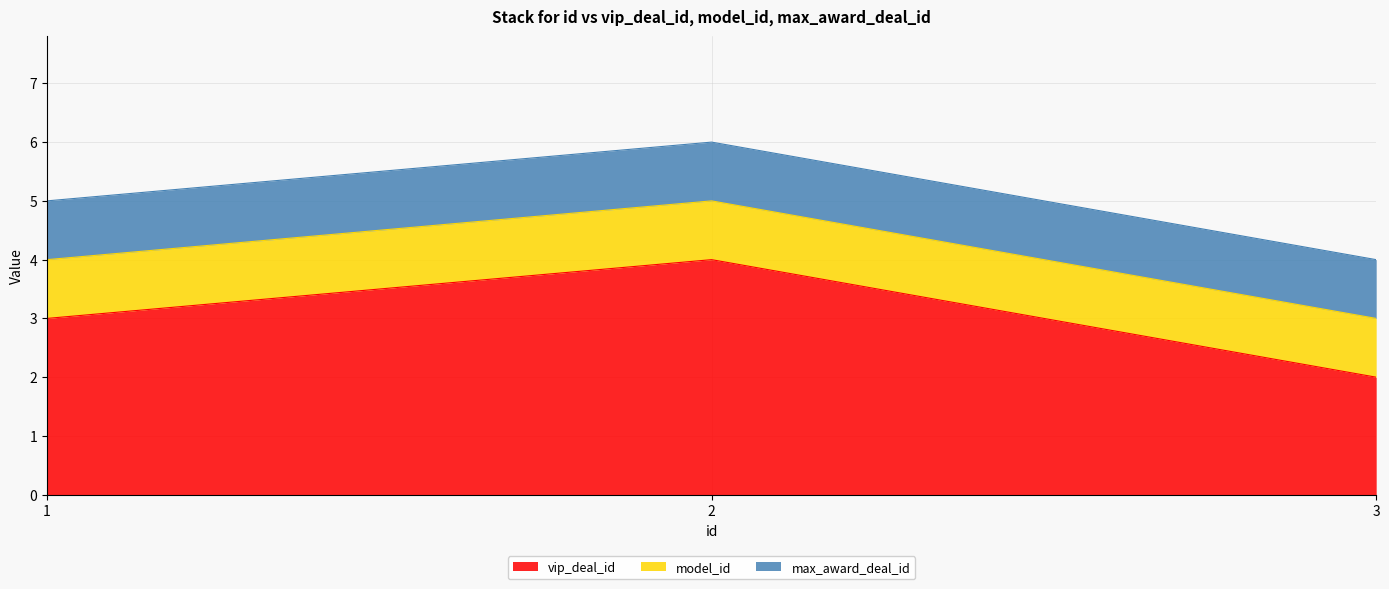

What is the spread (max minus min) of values at 3?

1